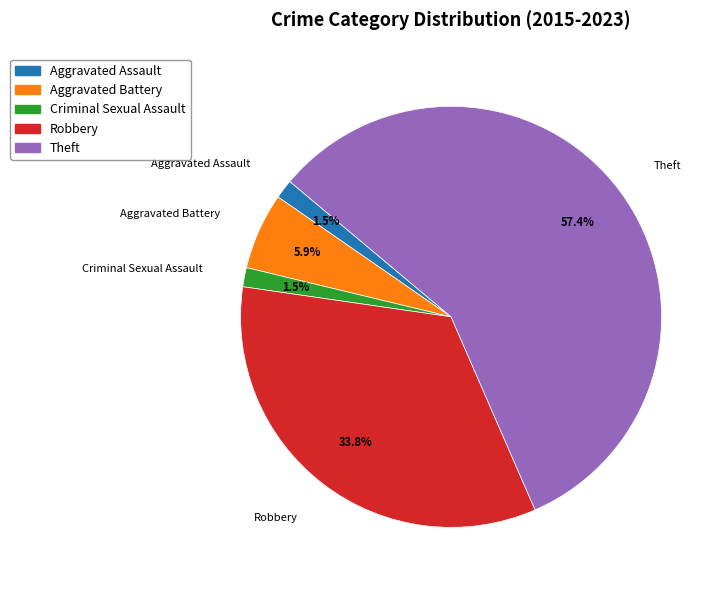

To the nearest percent, what percentage of the pie is Theft?

57%